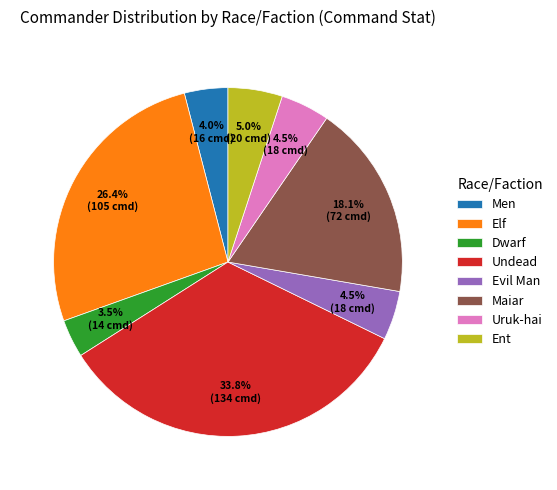

The Men slice represents 11% of the pie. True or false?

False